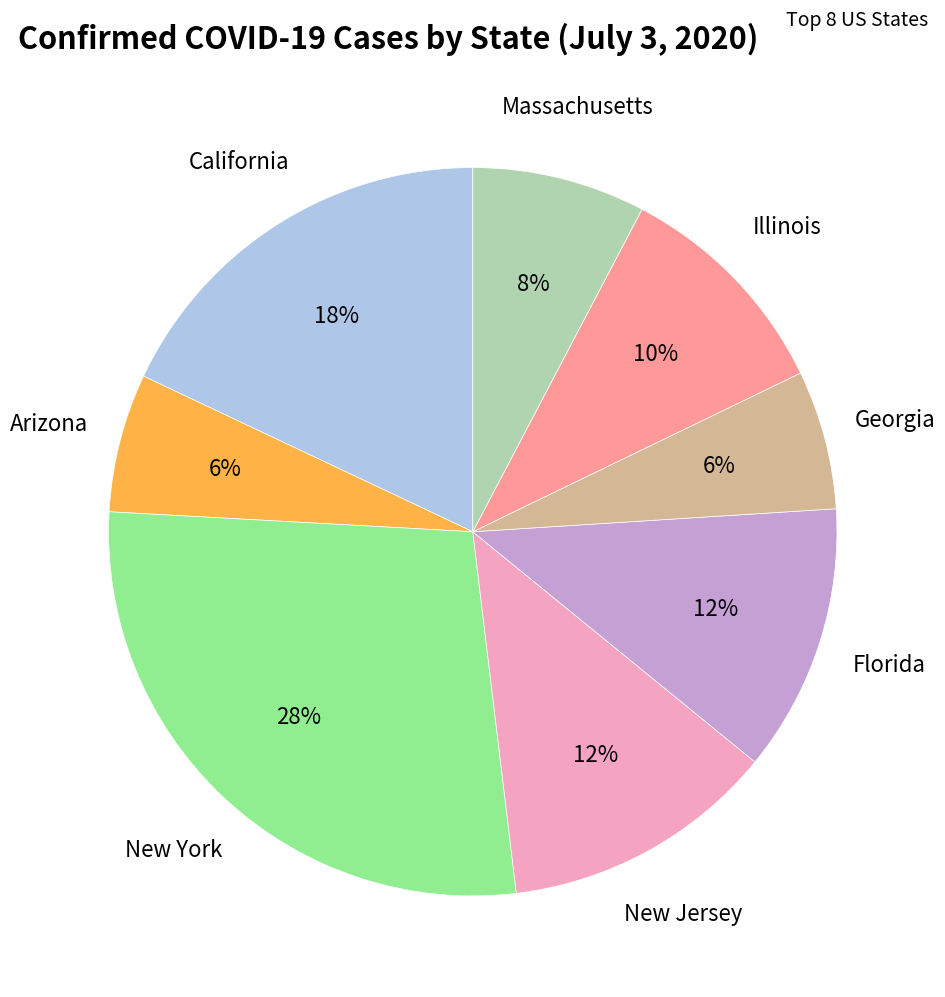

Is there a majority slice in this chart?

No